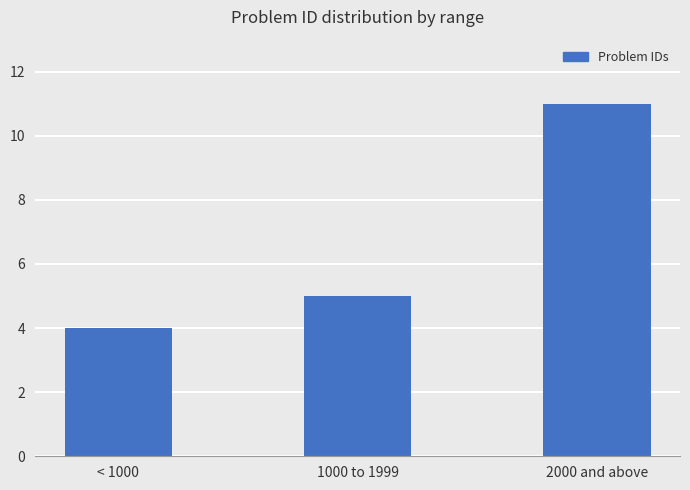

What is the label of the 2nd bar from the left?

1000 to 1999